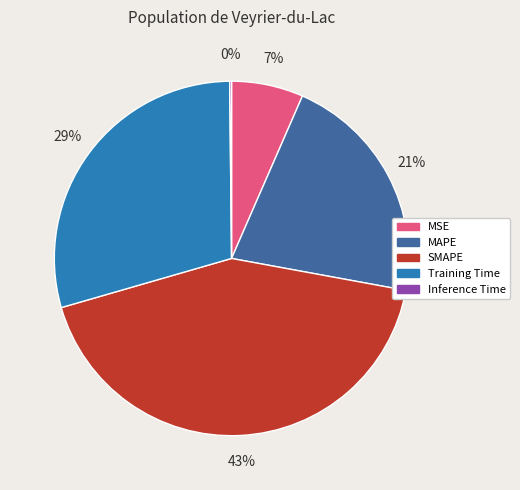

Is there a majority slice in this chart?

No